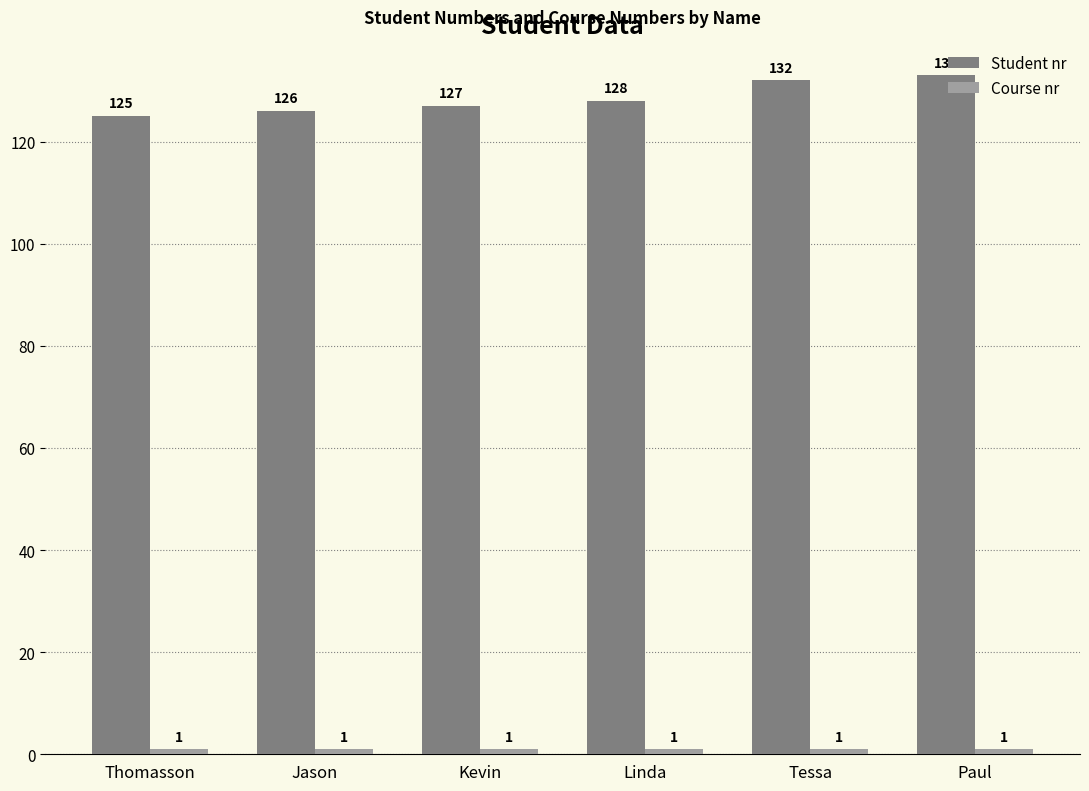

The value of Student nr at Linda is 171. True or false?

False